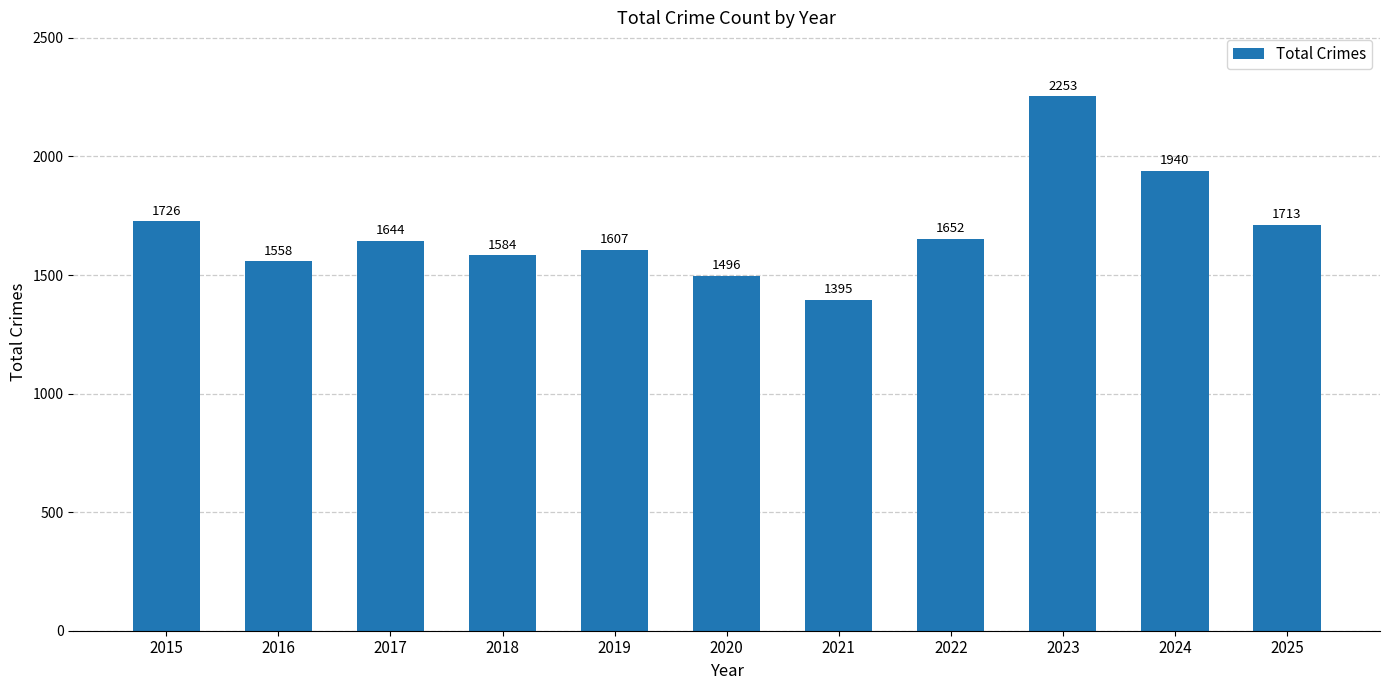

What is the difference between the maximum and minimum values?

858